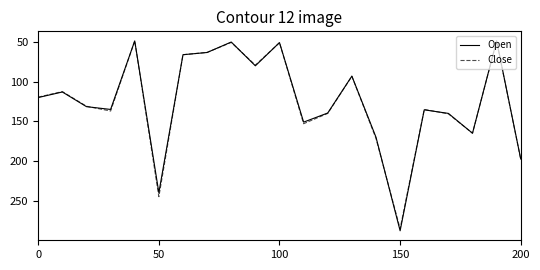

What is the sum of all Close values?

2633.9